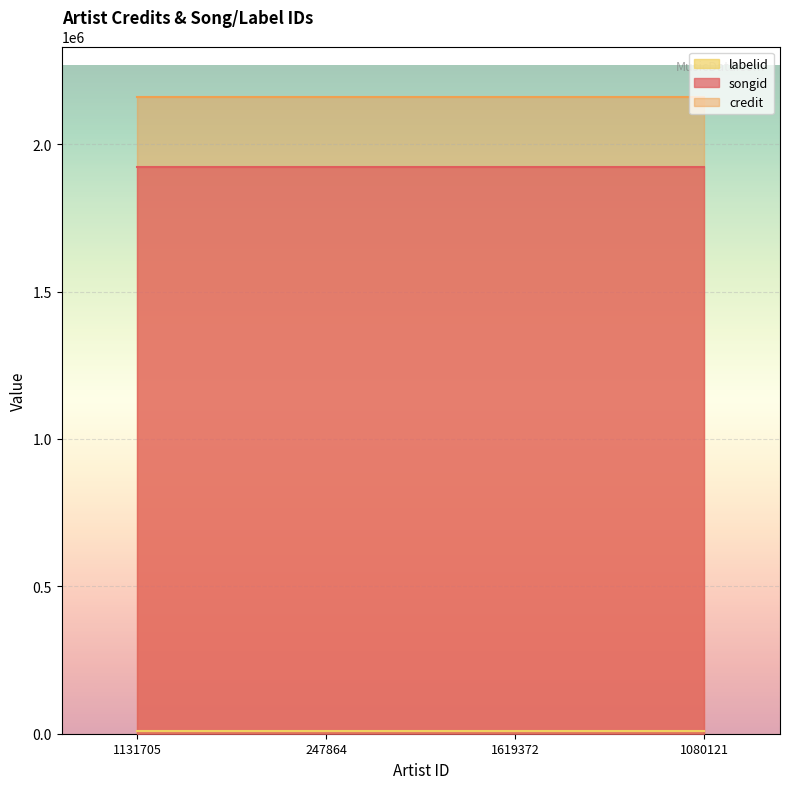

True or false: credit and songid cross at least once.

False